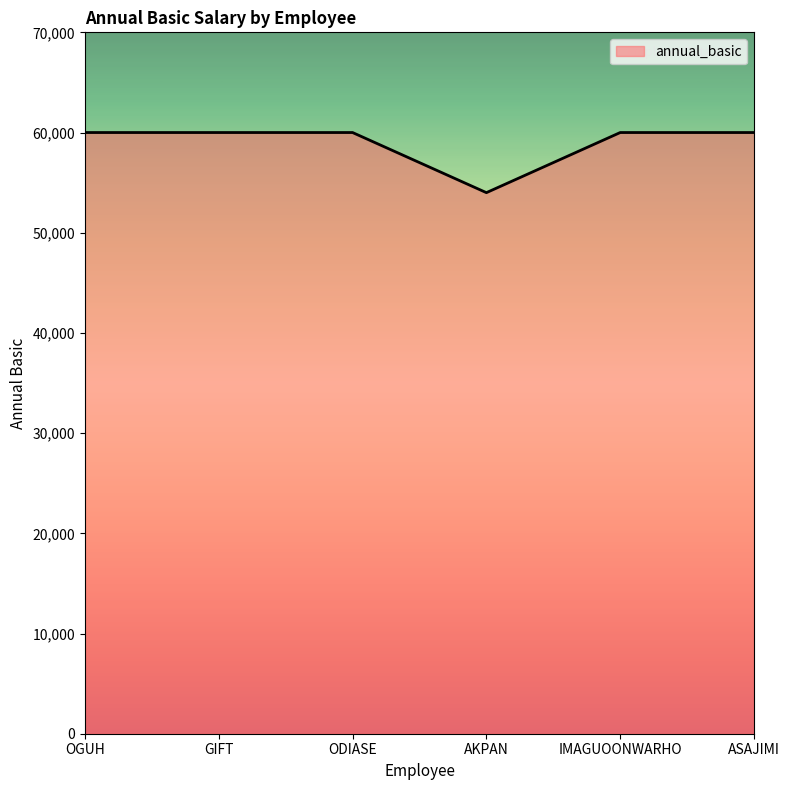

At which category does the chart reach its minimum across all series?

AKPAN